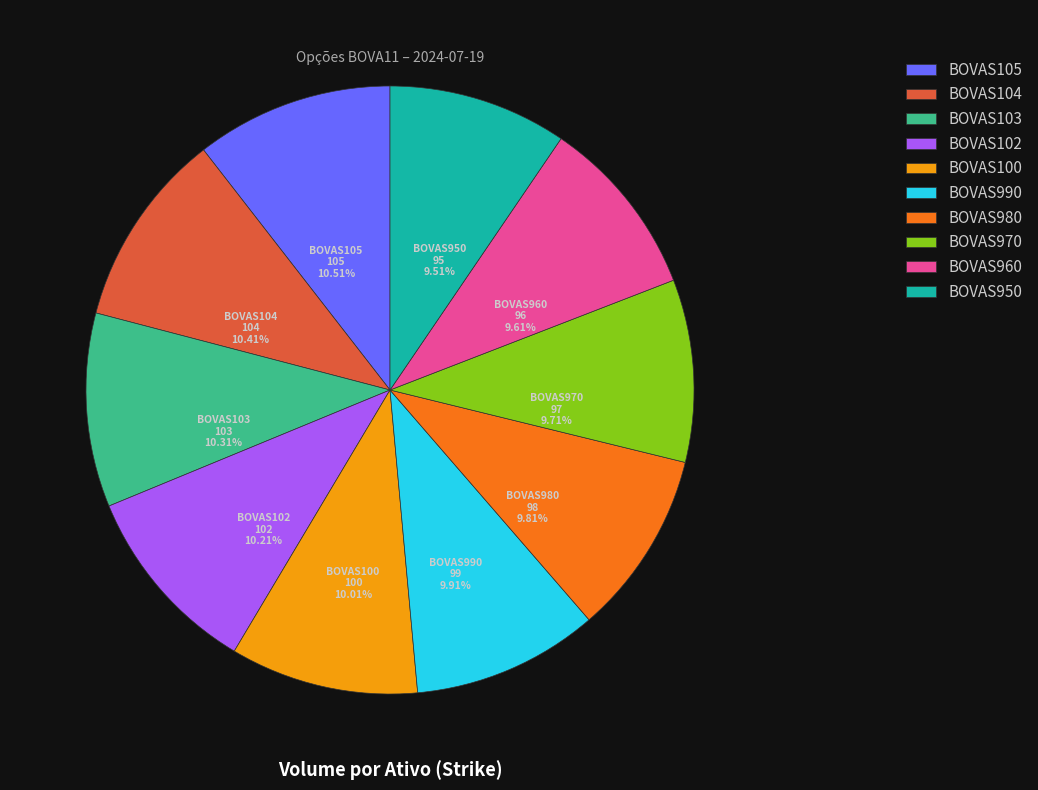

What is the ratio of the value at BOVAS980 to the value at BOVAS105?

0.9